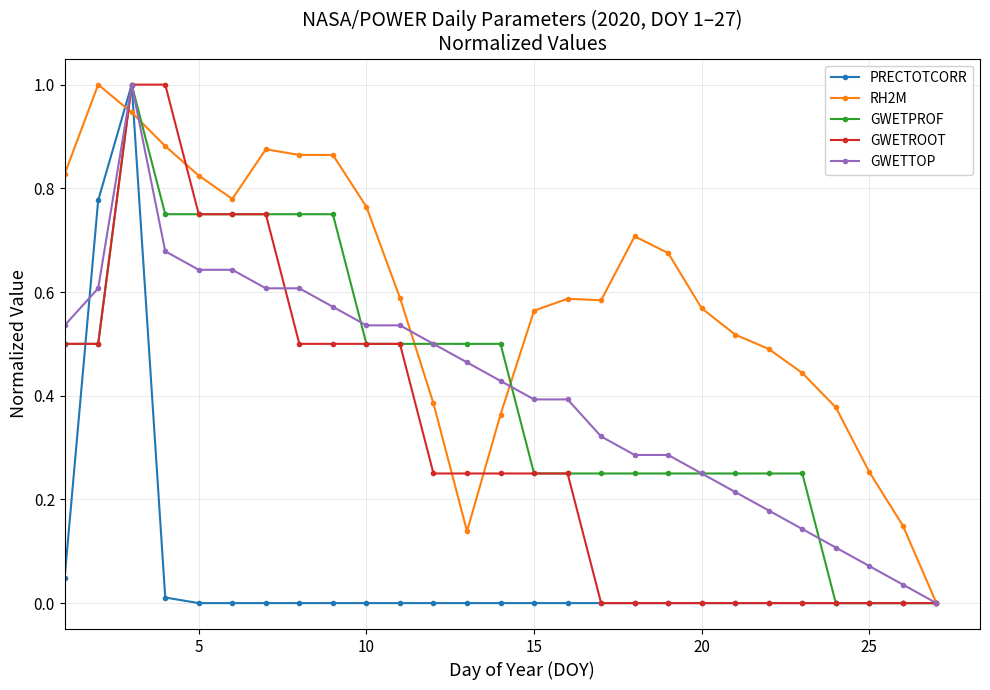

Which series has the largest total across all categories?

RH2M